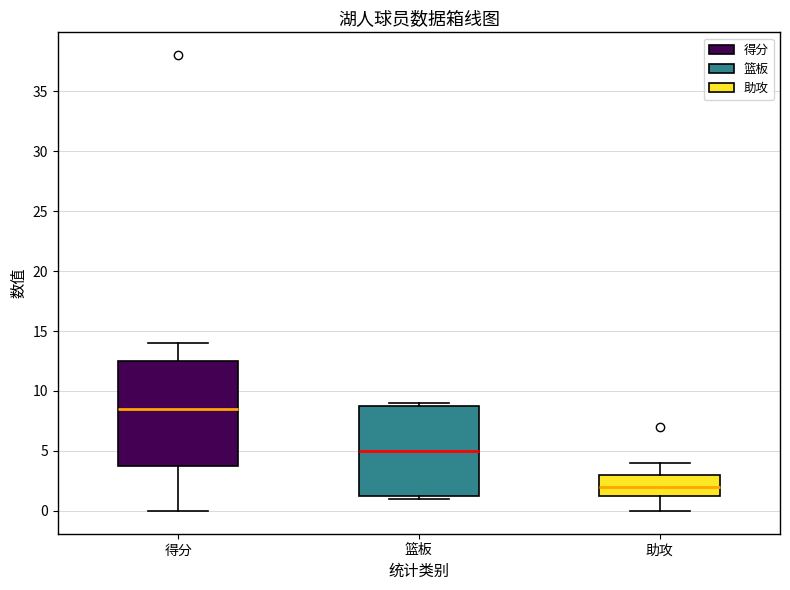

Comparing the boxes themselves (not the whiskers), which one is the tallest?

得分